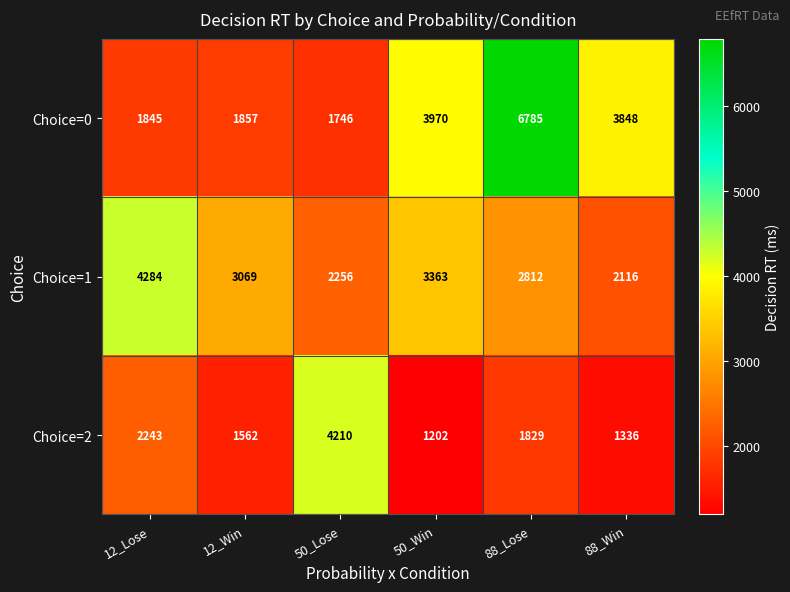

Where does the Choice=2 series first go above 1829?

12_Lose